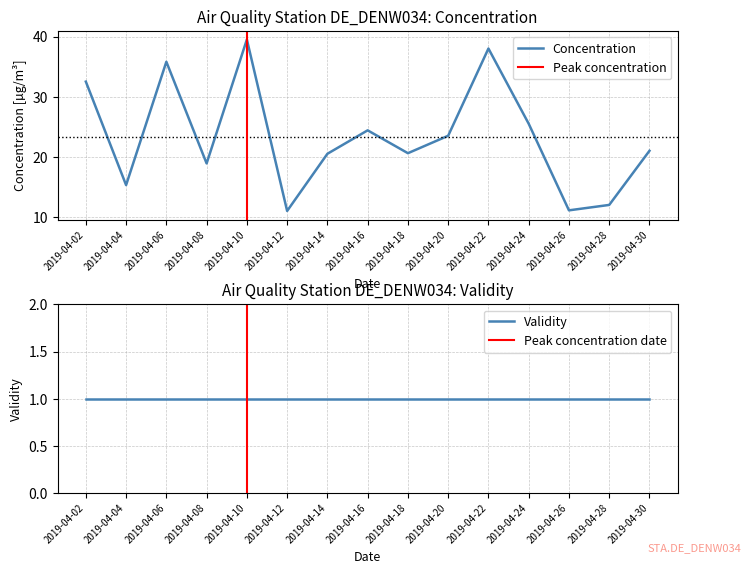

Which has a higher value, 2019-04-02 or 2019-04-12?

2019-04-02